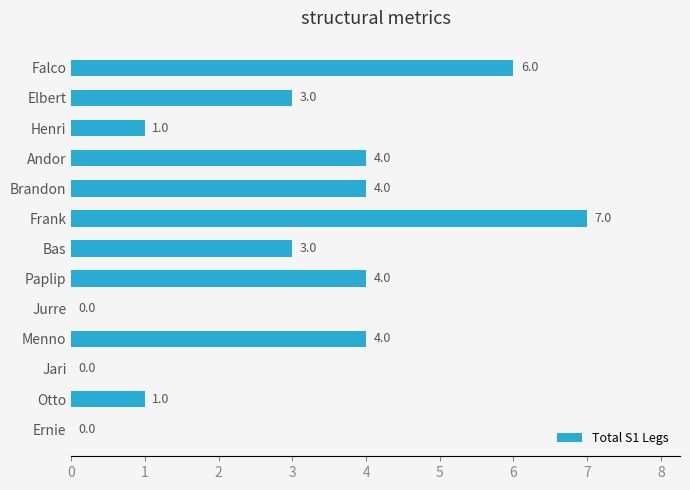

What is the average value?

3